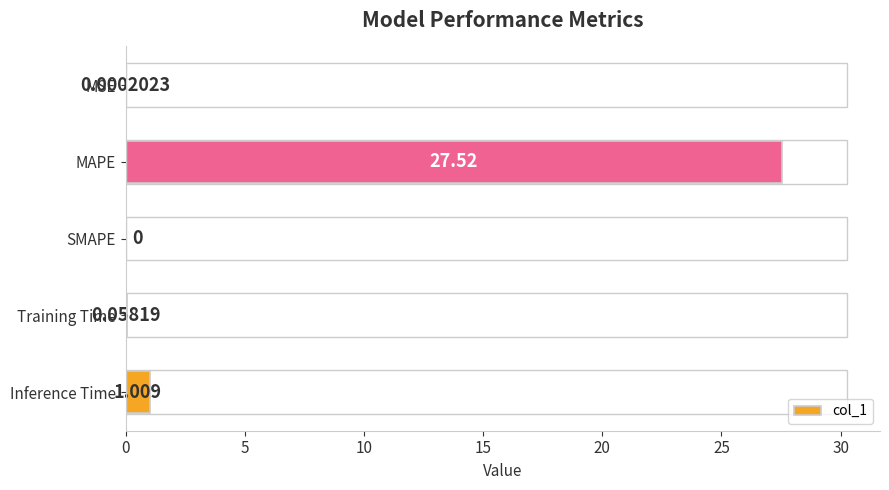

Between SMAPE and MAPE, which is larger?

MAPE